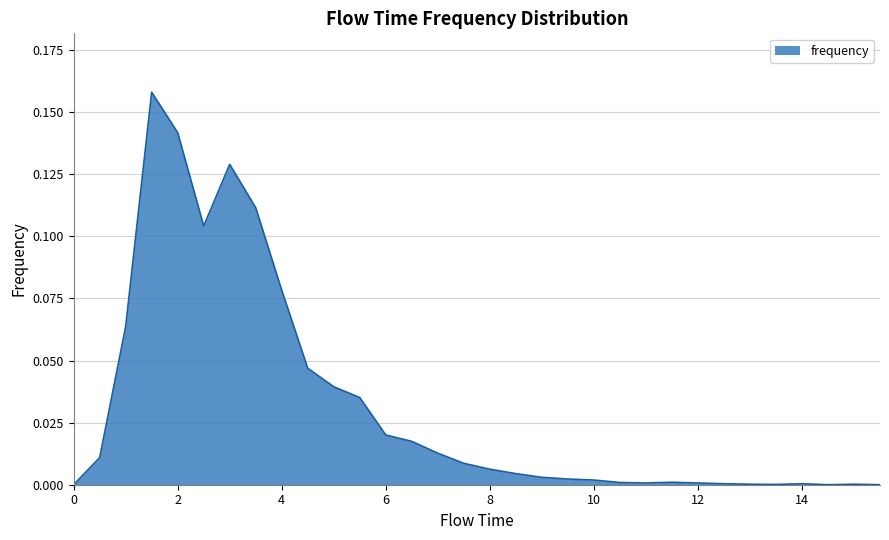

Does the chart display data point markers on the line(s)?

No